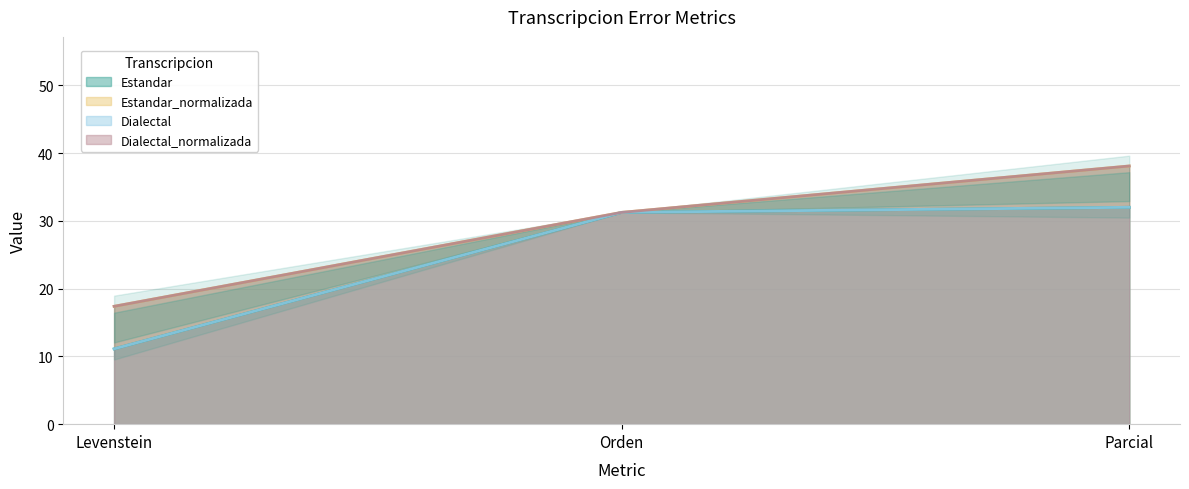

How many data points in Dialectal are above 31?

2